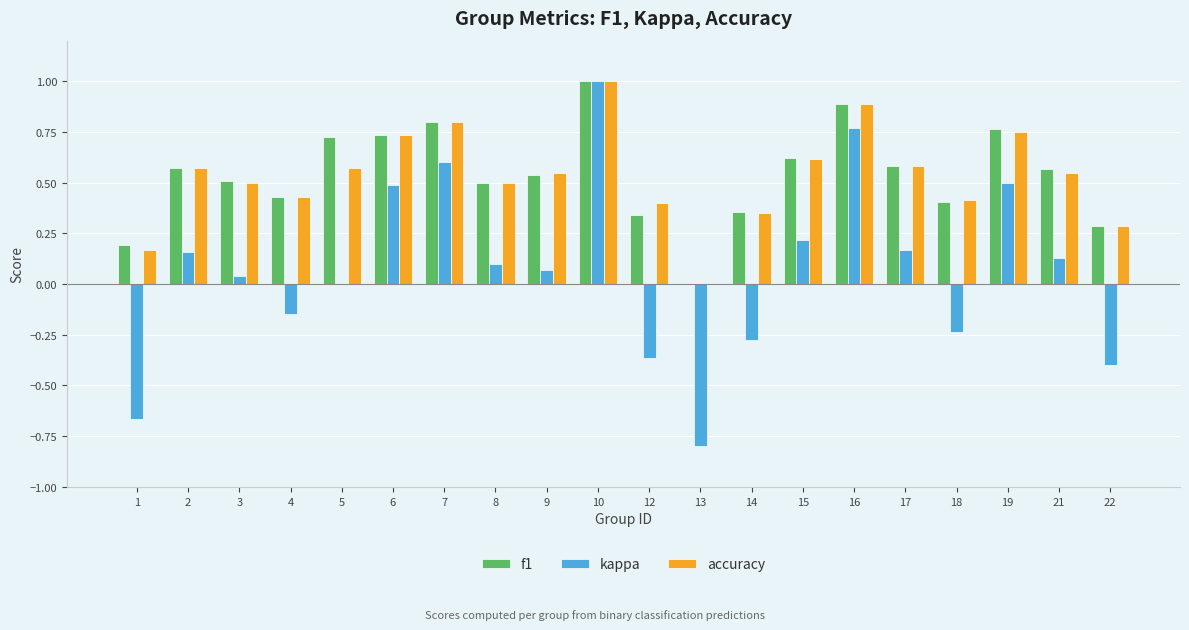

Which series changed the most between 3 and 12?

kappa